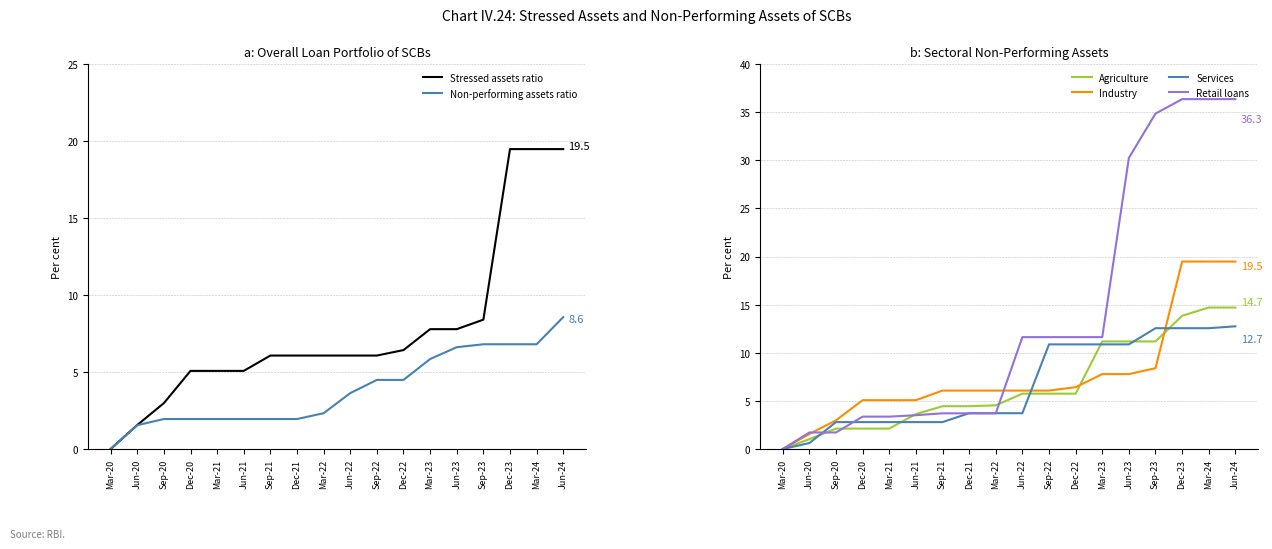

How many values in the Services series exceed 3?

11